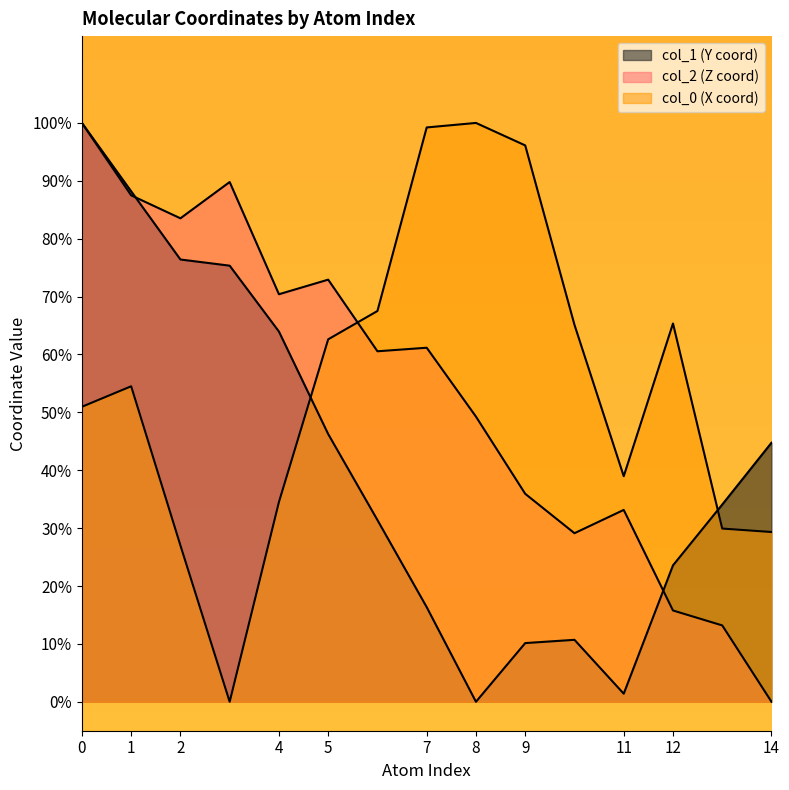

True or false: col_2 and col_0 intersect in this chart.

True